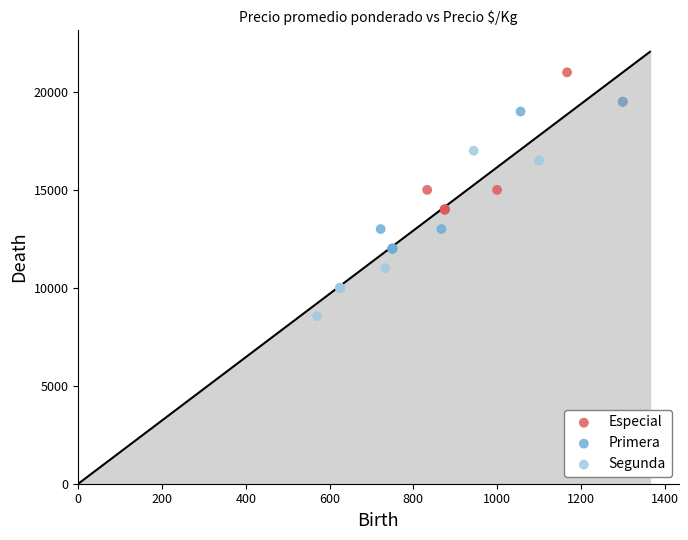

Which series contains the highest Y value?

Especial